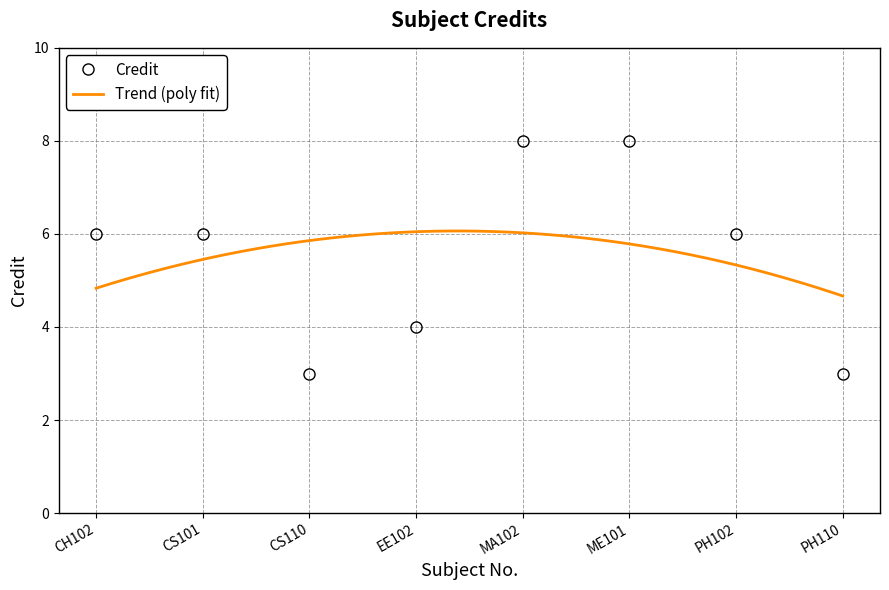

Which label corresponds to the smallest value in the chart?

CS110